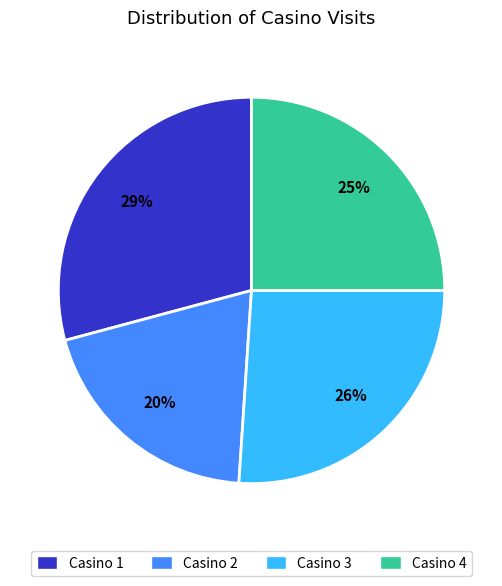

True or false: Casino 2 accounts for 20% of the total.

True